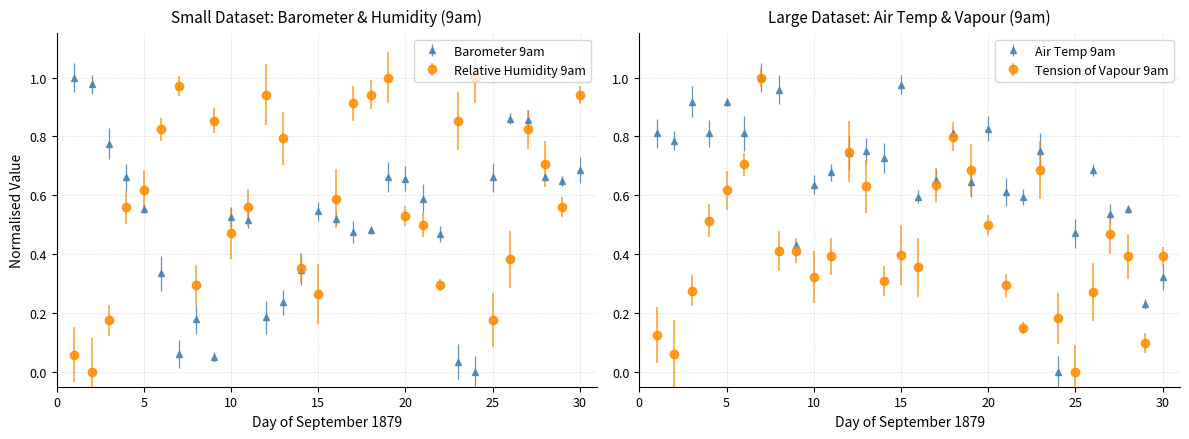

Which series has the largest total across all categories?

Air Temp 9am F